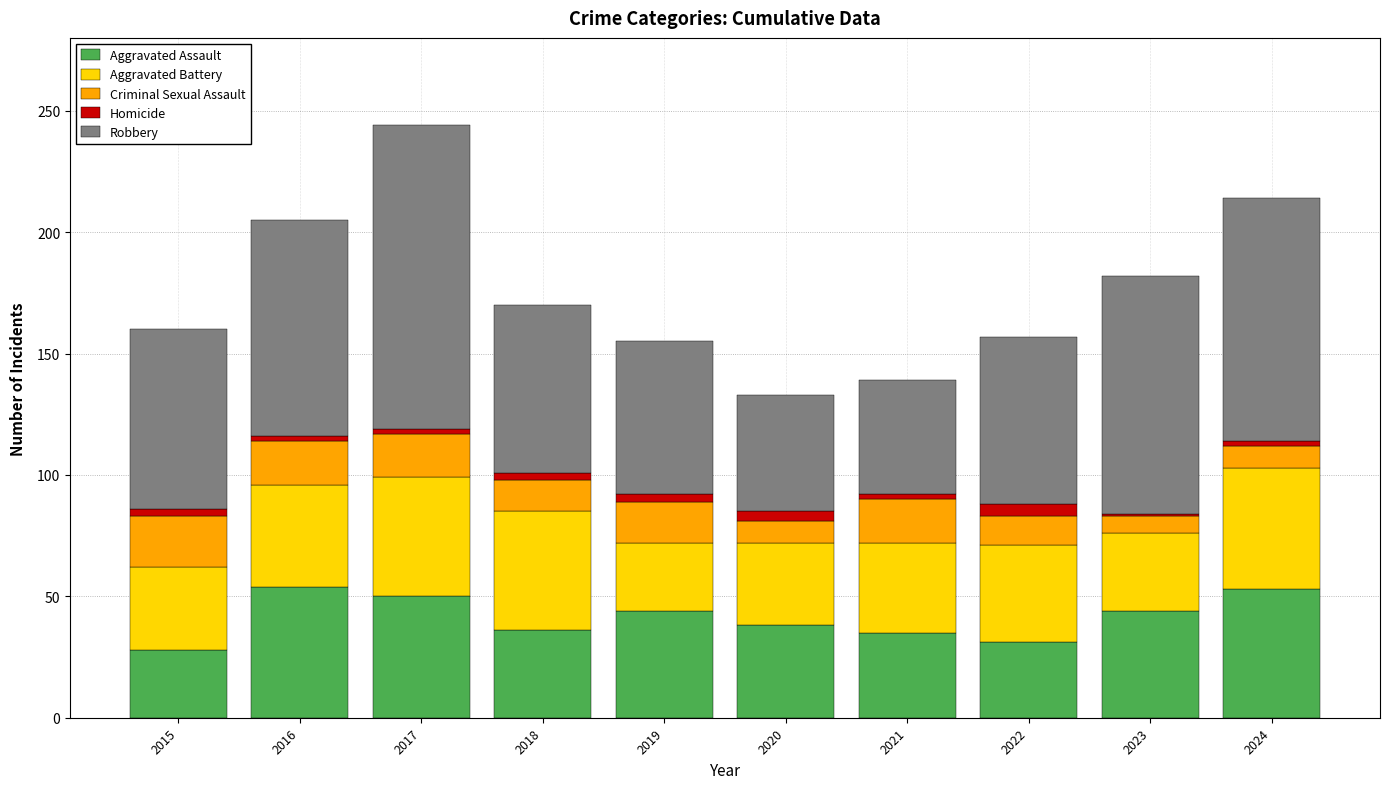

How many data points does each series have?

10